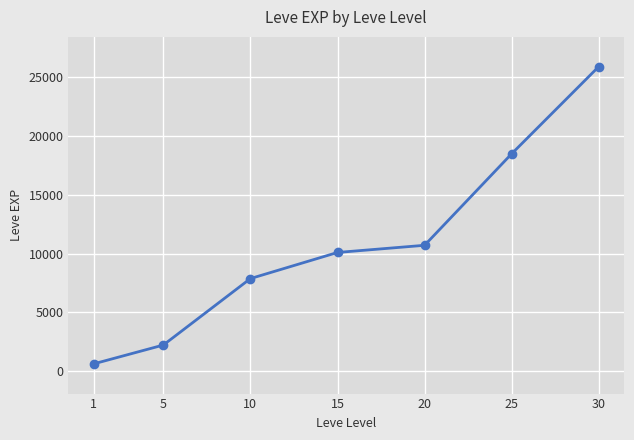

List the labels in order of value, smallest first.

1, 5, 10, 15, 20, 25, 30